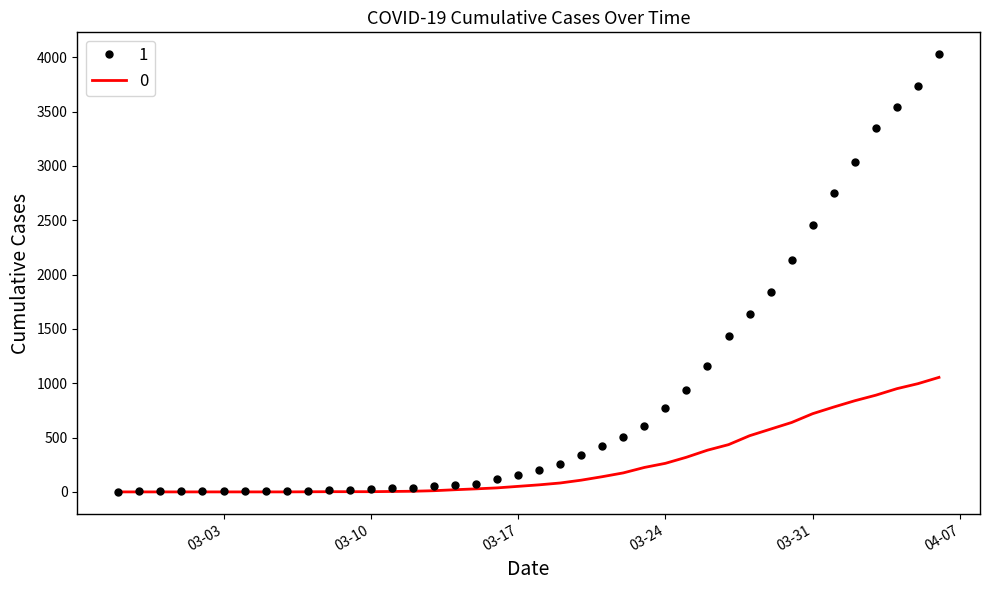

Rank the series by their average value, from lowest to highest.

0, 1